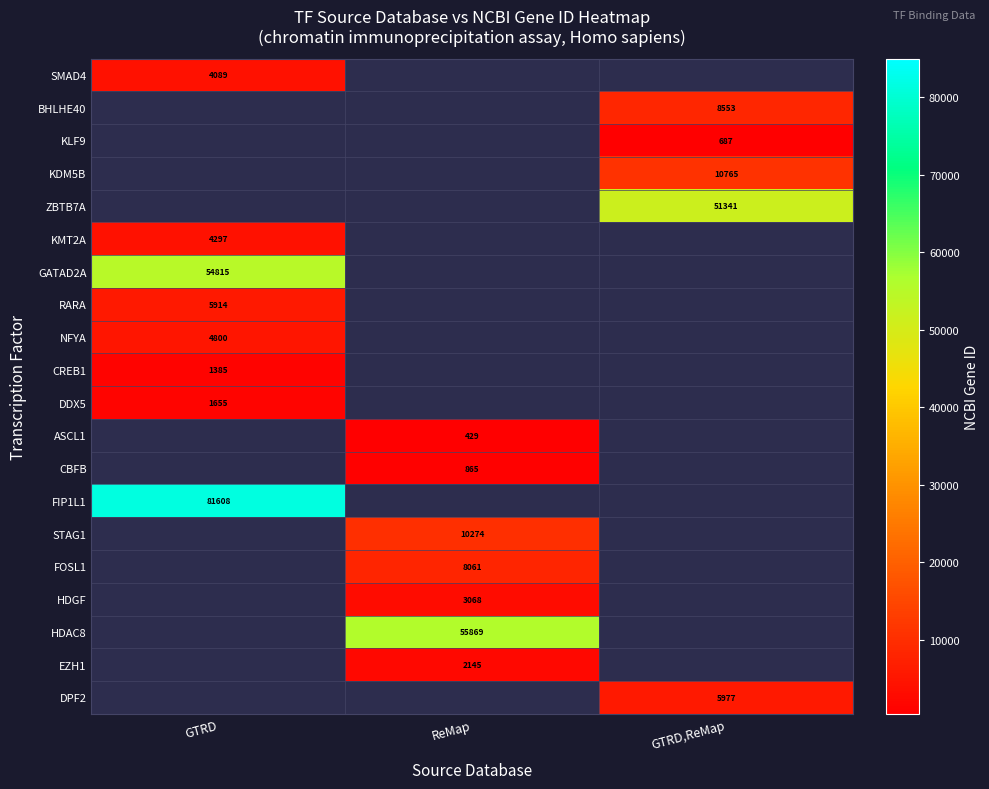

The value of GATAD2A at GTRD is 54815. True or false?

True